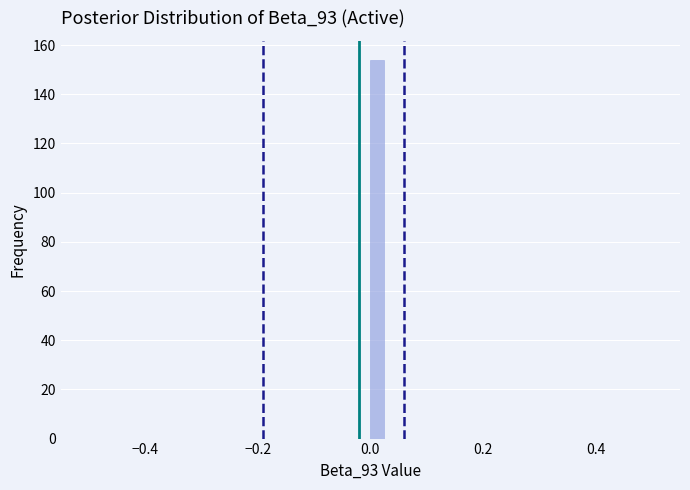

Around what value on the x-axis is the tallest bar? Give the approximate position of its centre, as read against the axis.

0.02